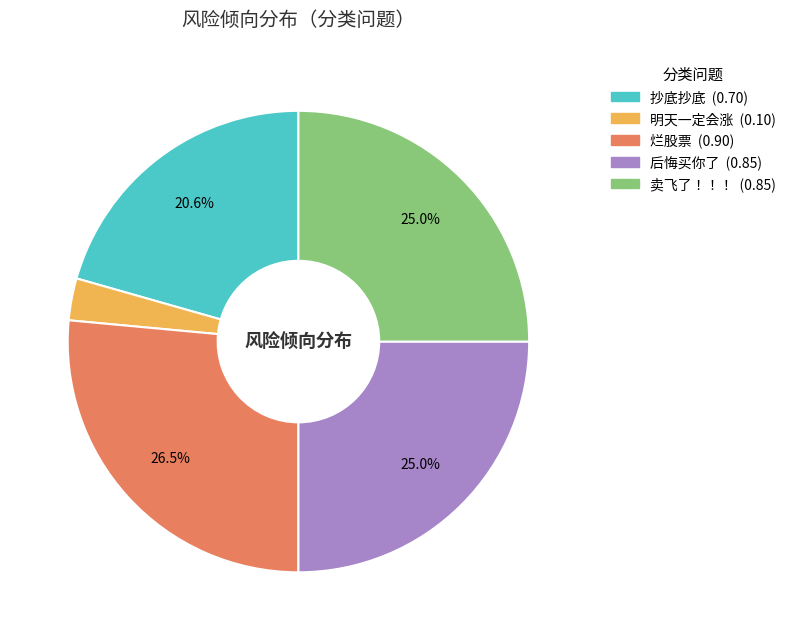

What percentage is the 明天一定会涨 slice, to the nearest percent?

3%